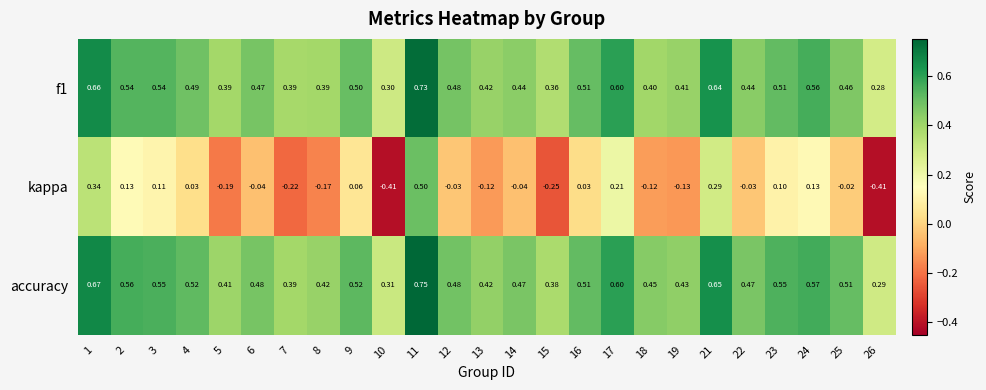

Rank the series by their maximum value, from lowest to highest.

kappa, f1, accuracy